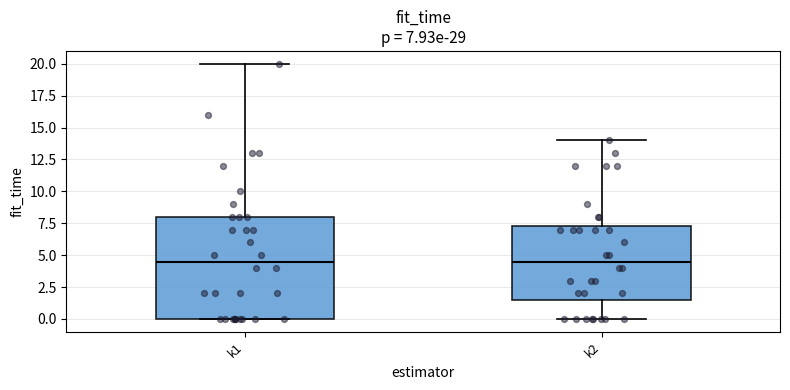

Comparing the boxes themselves (not the whiskers), which one is the tallest?

k1